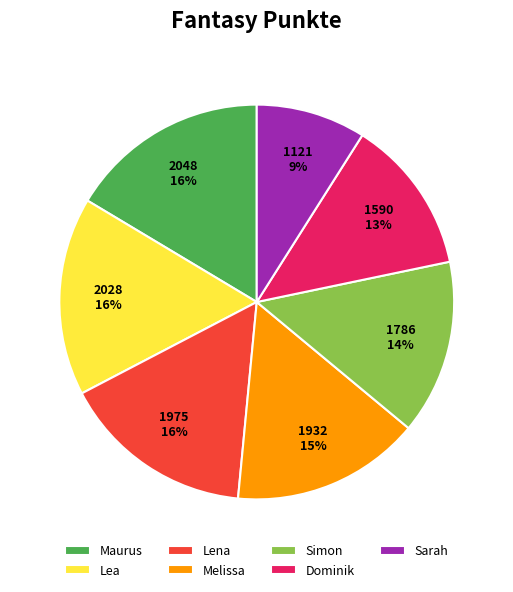

Does Maurus represent more than half of the total?

No